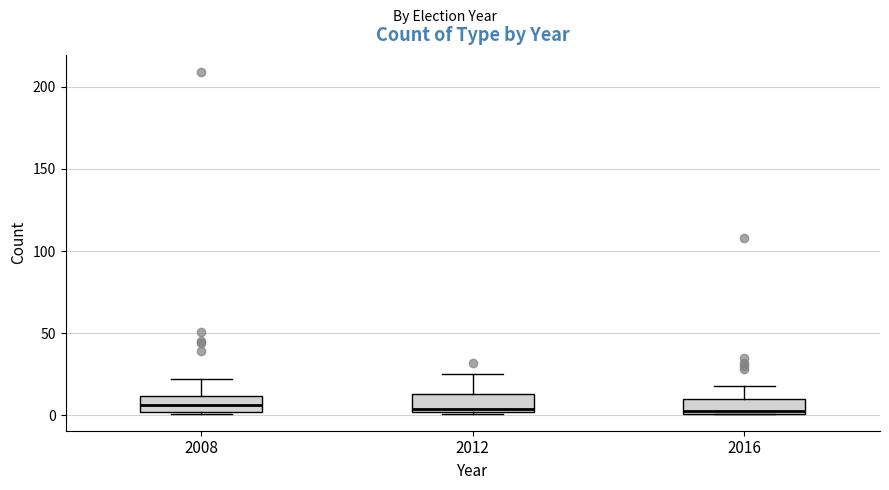

Reading left to right, transcribe this box plot: for each box, give where its median line is, the range the box spans, and where its two whiskers end, as read against the y-axis. The values are not printed on the chart, so give them approximately, as read against the axis.

2008: median 5, box 0 to 10, whiskers 0 to 20
2012: median 5, box 0 to 15, whiskers 0 to 25
2016: median 5, box 0 to 10, whiskers 0 to 20